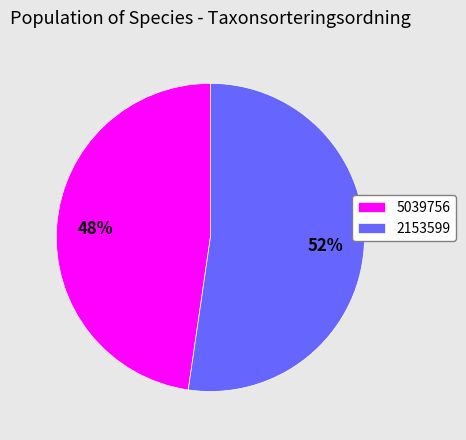

To the nearest percent, what is the combined percentage of 2153599 and 5039756?

100%